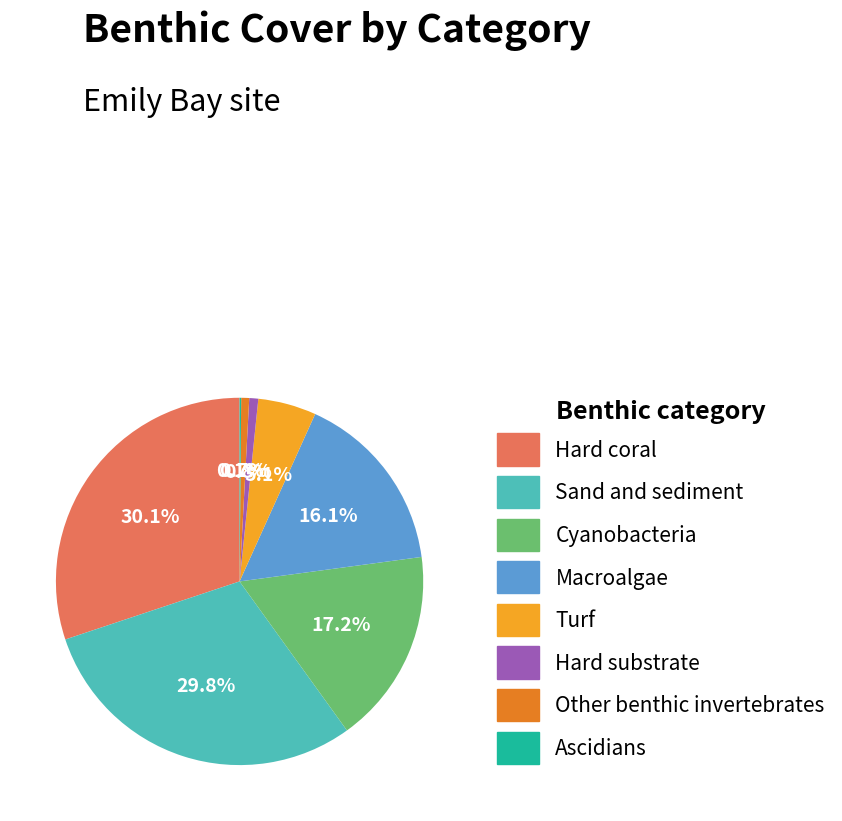

Is there a majority slice in this chart?

No